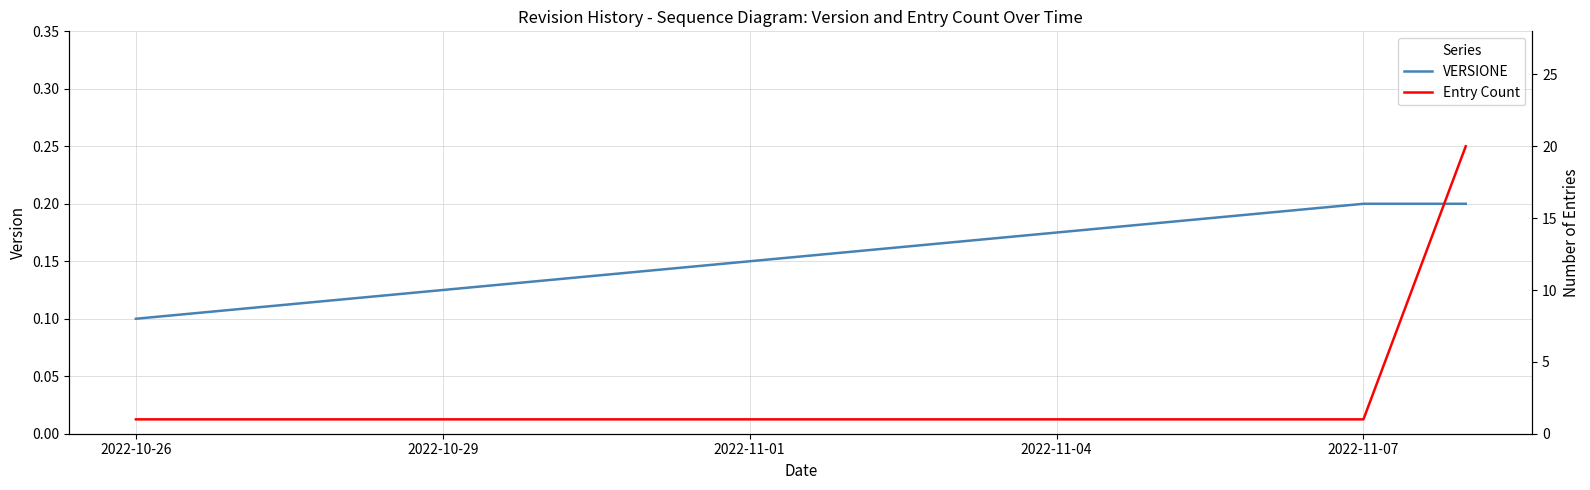

The VERSIONE series shows 0.1 at 2022-11-07. True or false?

False